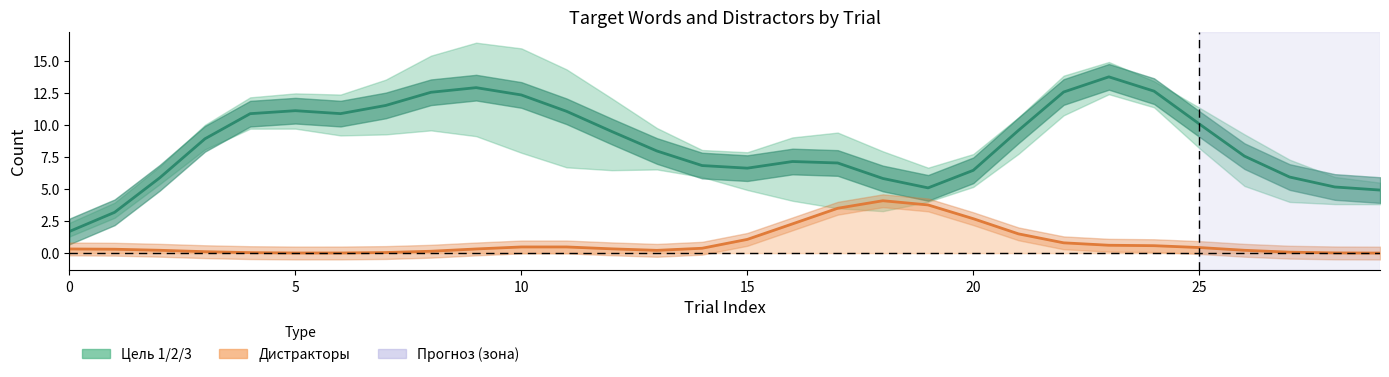

How many lines are shown in the chart?

2